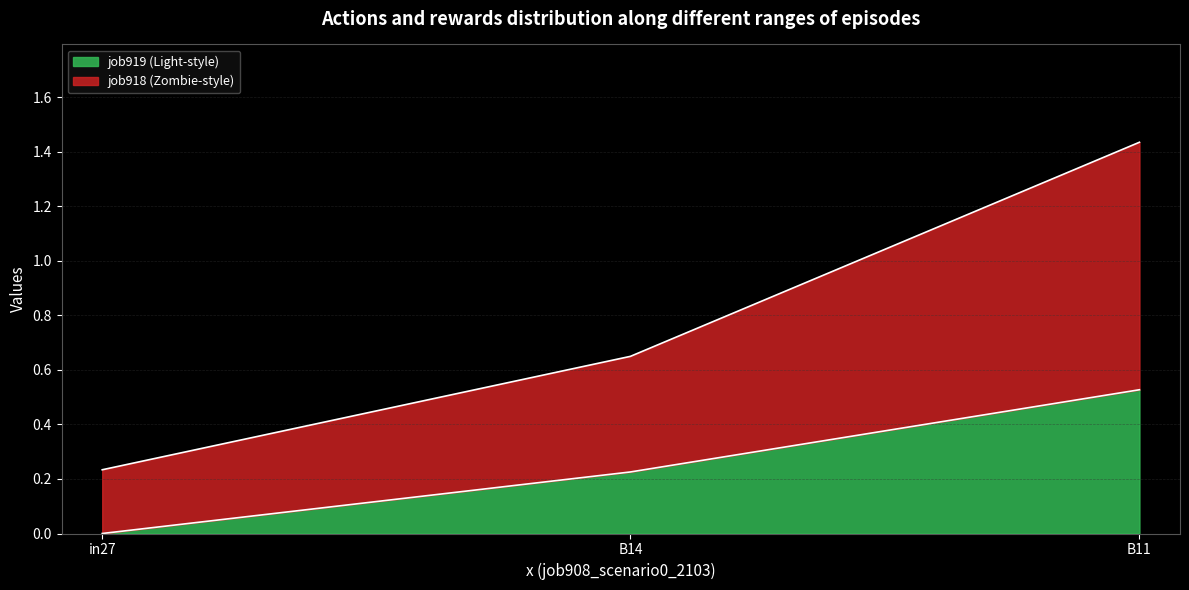

Where is job919_scenario0_2142 nearest to the value 0?

in27